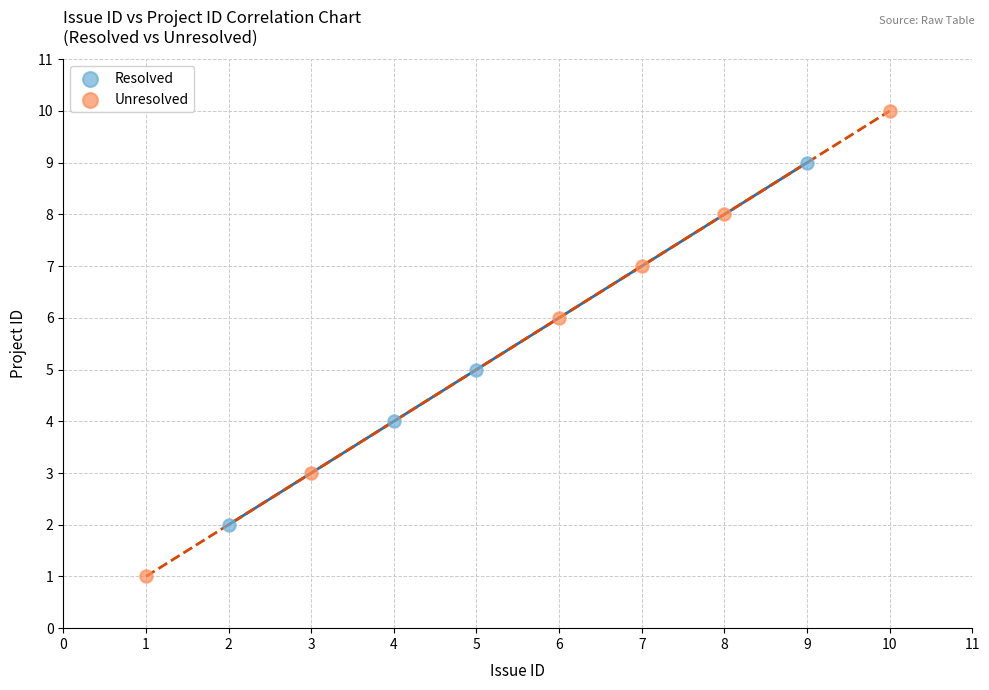

Which series contains the lowest Y value?

Unresolved